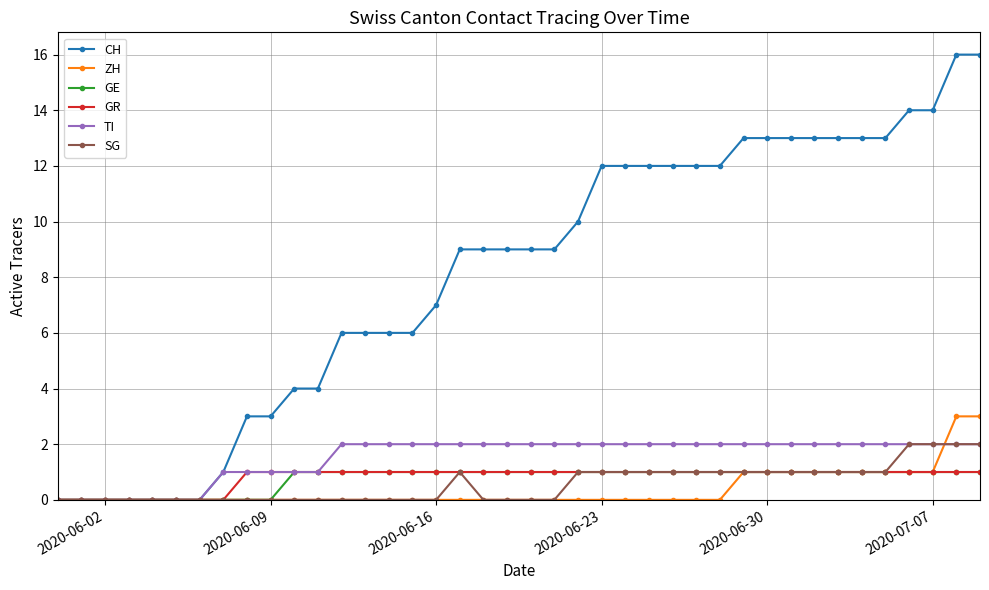

Which series has the largest total across all categories?

CH